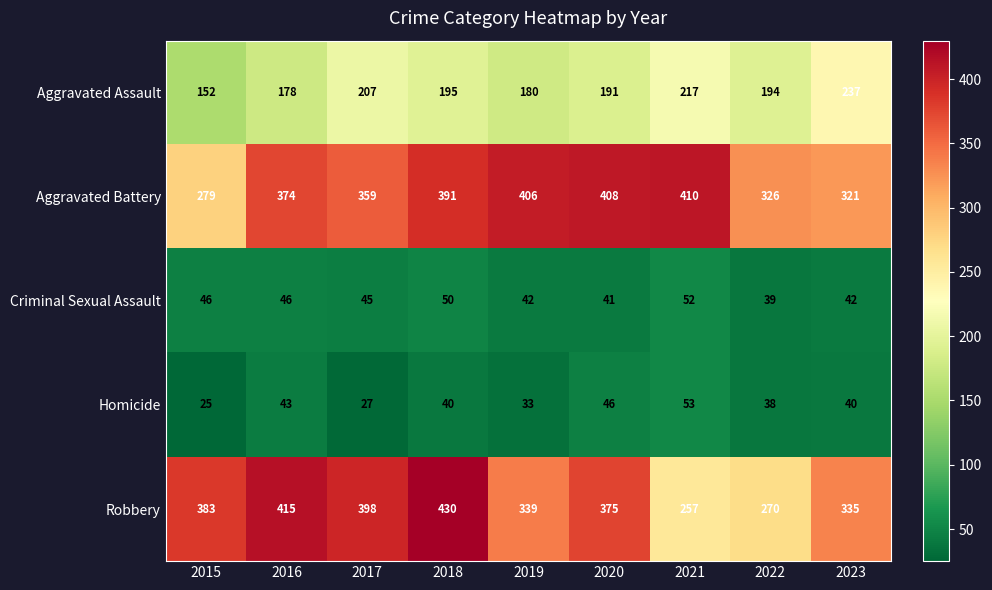

What is the spread (max minus min) of values at 2016?

372